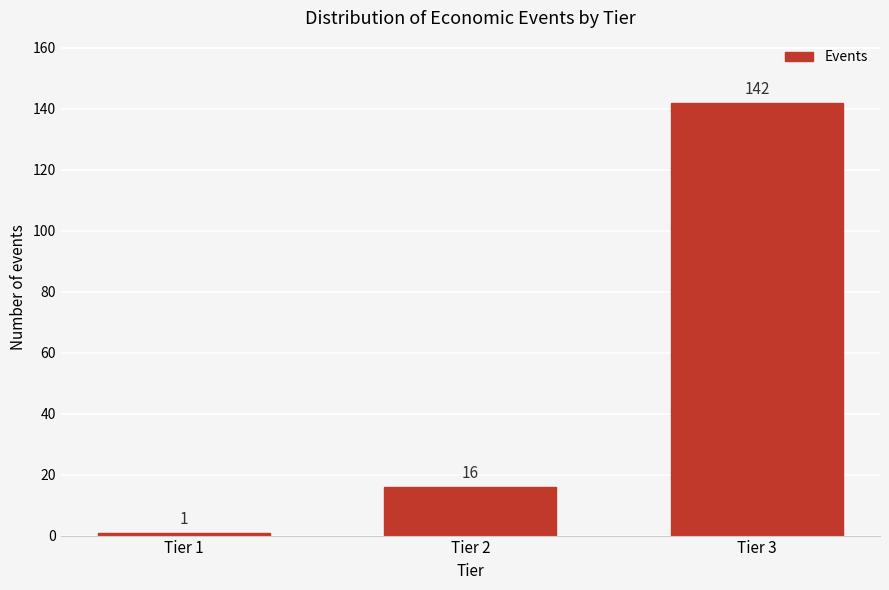

Reading right to left, what are all the values shown in this chart?

142	16	1